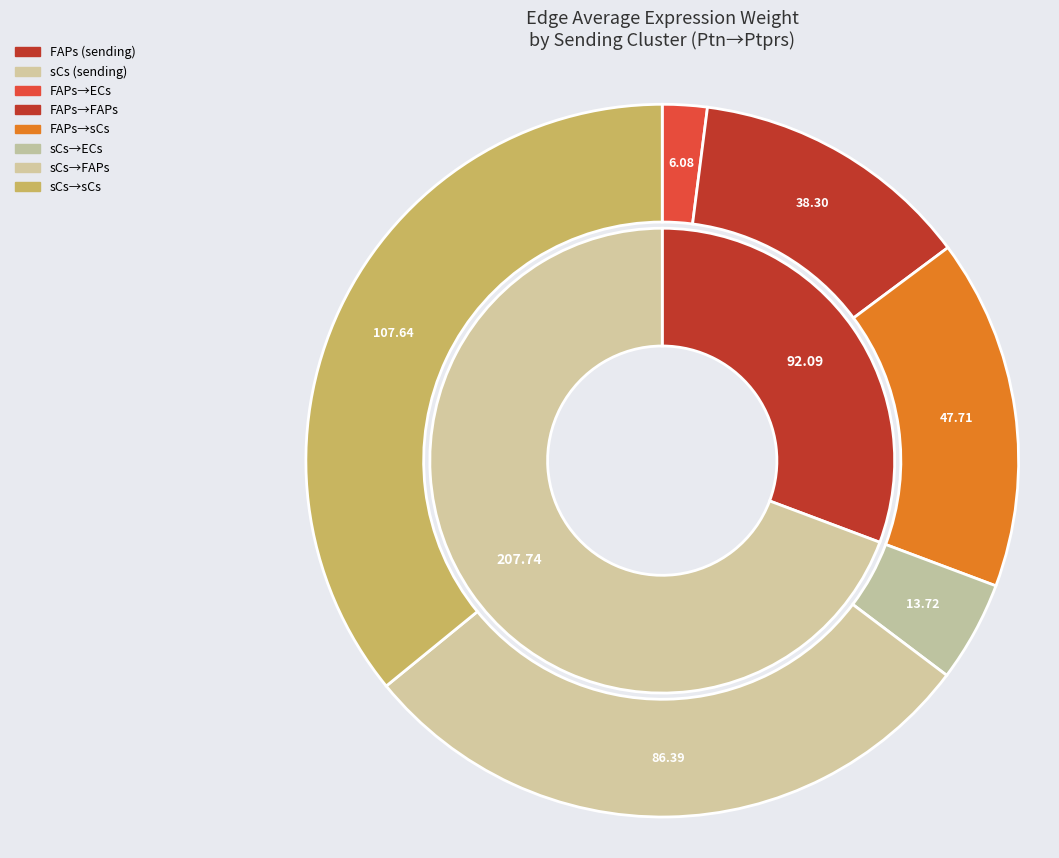

Rank the series by their maximum value, from highest to lowest.

sCs, FAPs